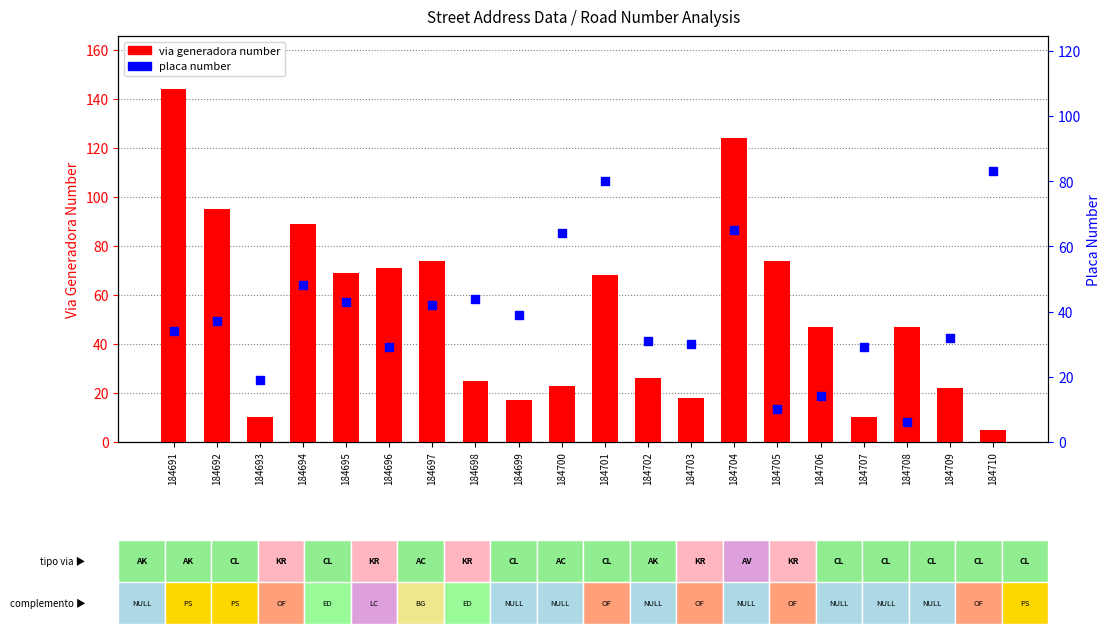

What are all the series names shown in the legend?

via generadora number, placa number